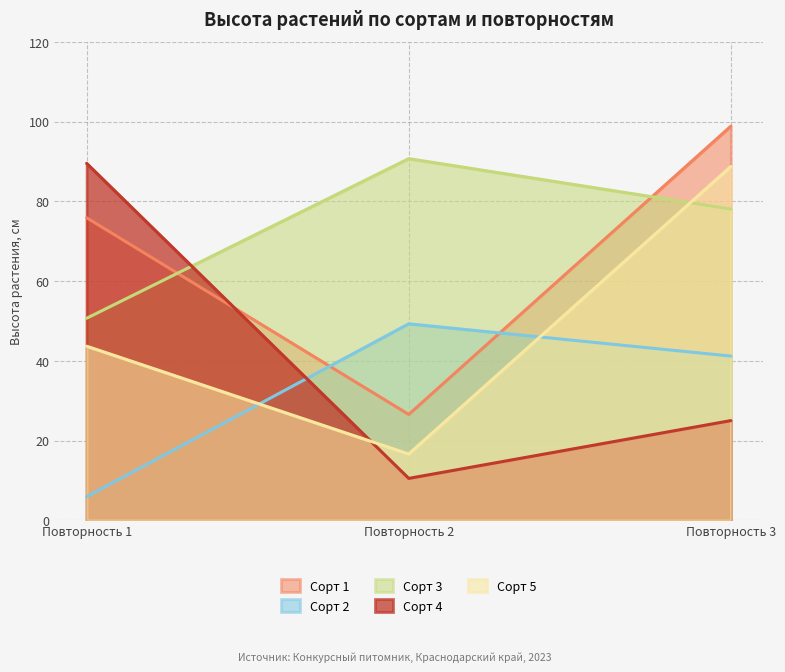

Reading left to right, extract all data points from this chart.

Сорт 1: Повторность 1=75.9	Повторность 2=26.6	Повторность 3=98.9
Сорт 2: Повторность 1=5.9	Повторность 2=49.3	Повторность 3=41.2
Сорт 3: Повторность 1=50.7	Повторность 2=90.7	Повторность 3=78.1
Сорт 4: Повторность 1=89.6	Повторность 2=10.5	Повторность 3=25.0
Сорт 5: Повторность 1=43.7	Повторность 2=16.6	Повторность 3=88.8